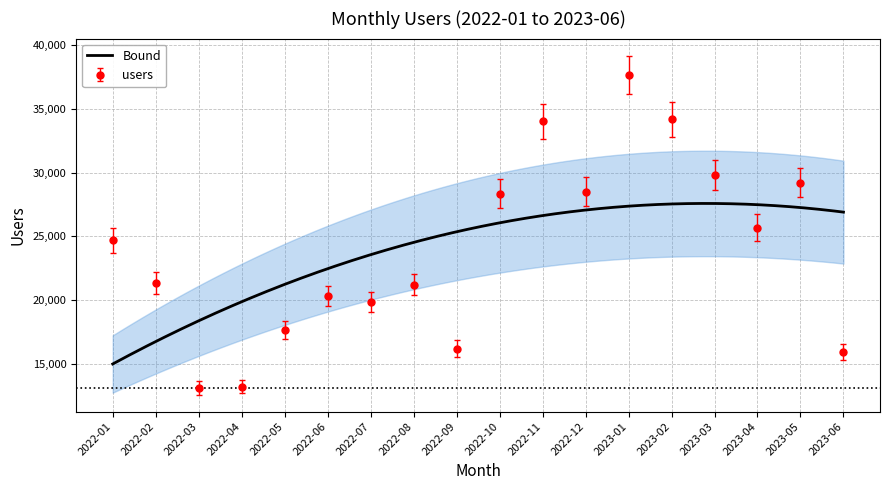

What is the approximate value at 2023-06?

15274.6